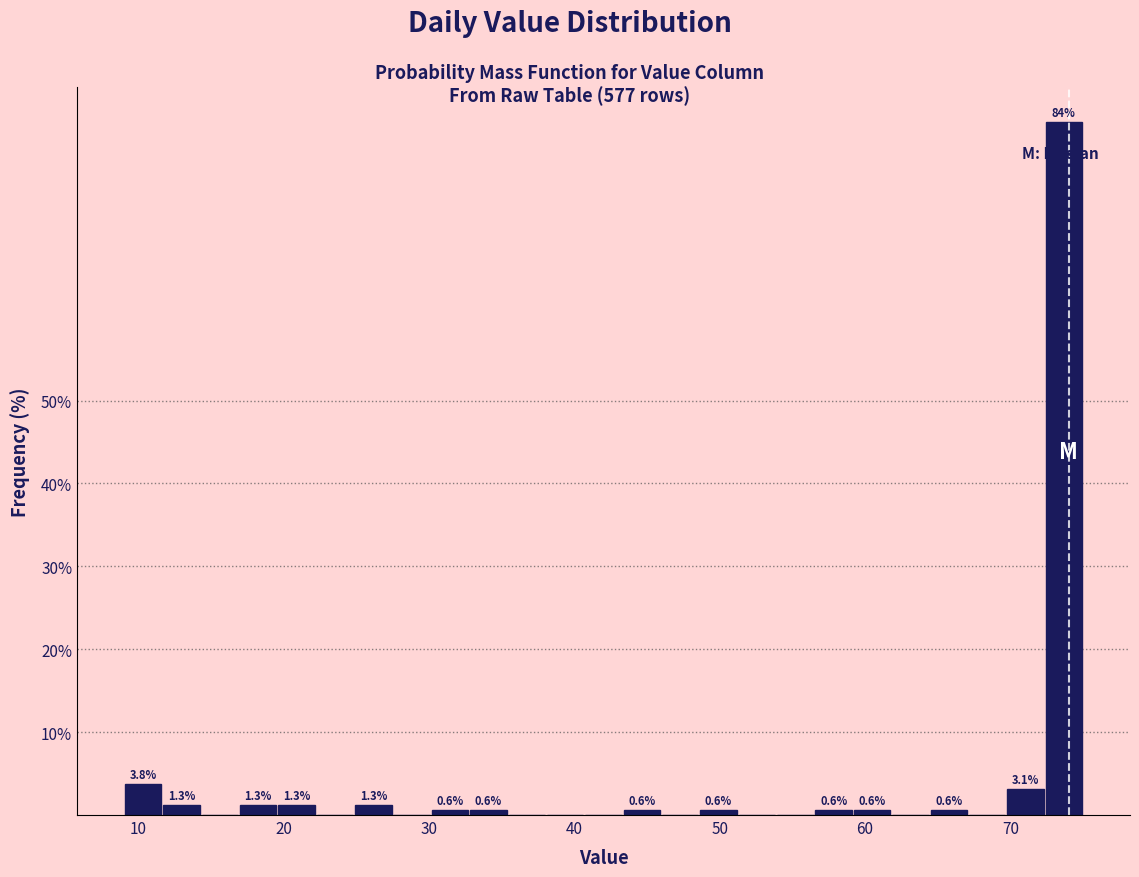

Around what value on the x-axis is the tallest bar? Give the approximate position of its centre, as read against the axis.

74